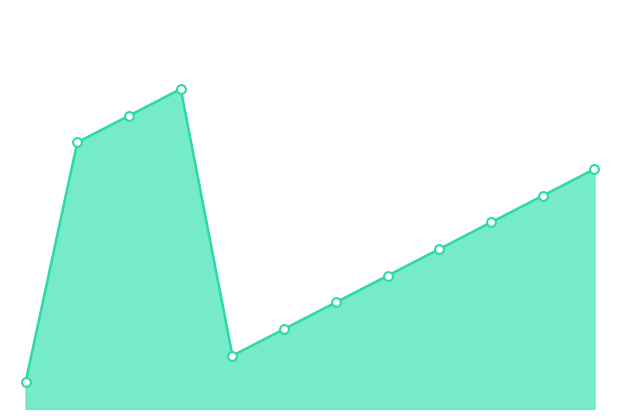

How many lines are shown in the chart?

1